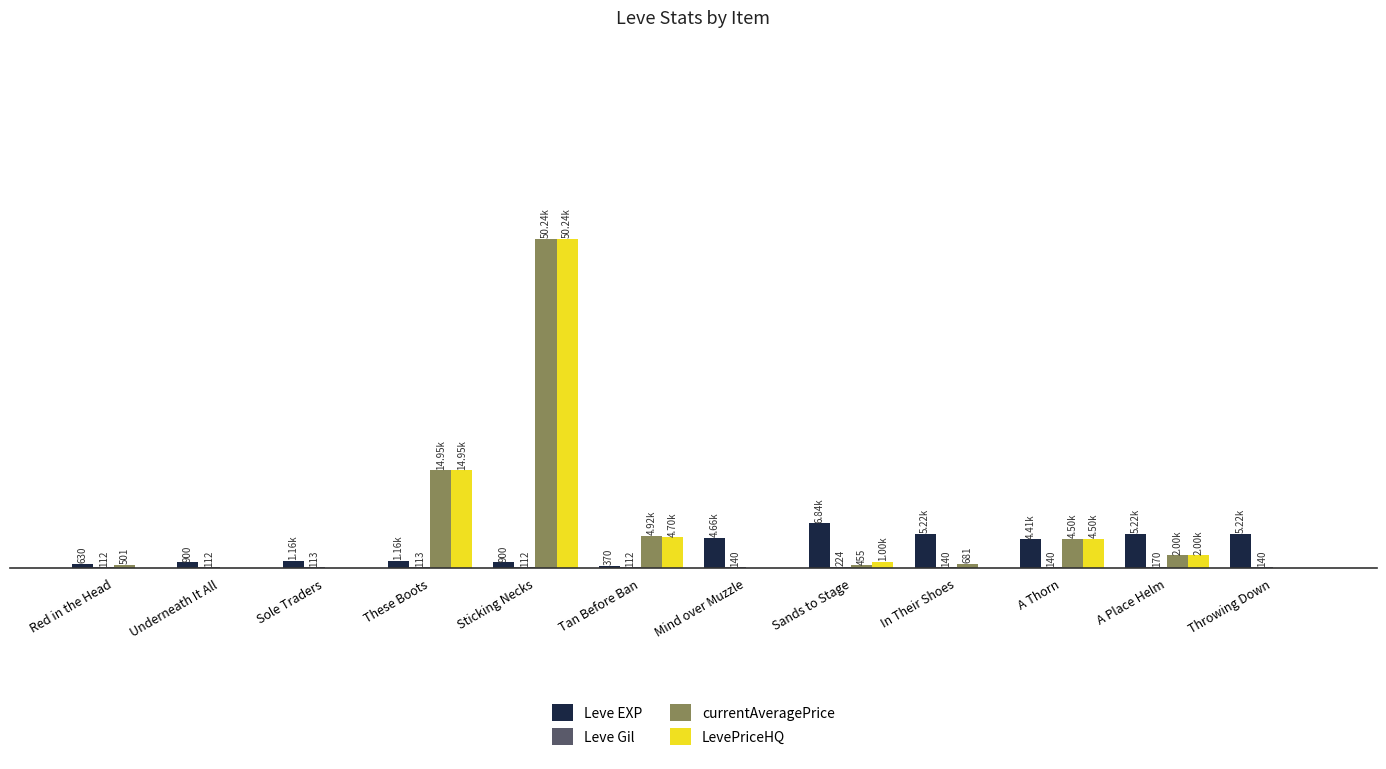

Is the value of Leve Gil at Sands to Stage greater than the value of LevePriceHQ at A Place Helm?

No